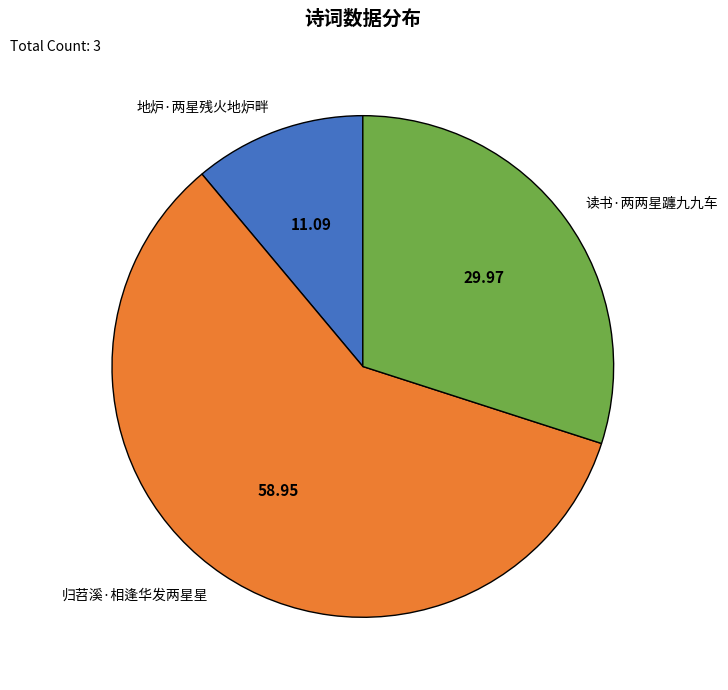

How many segments does this pie chart have?

3